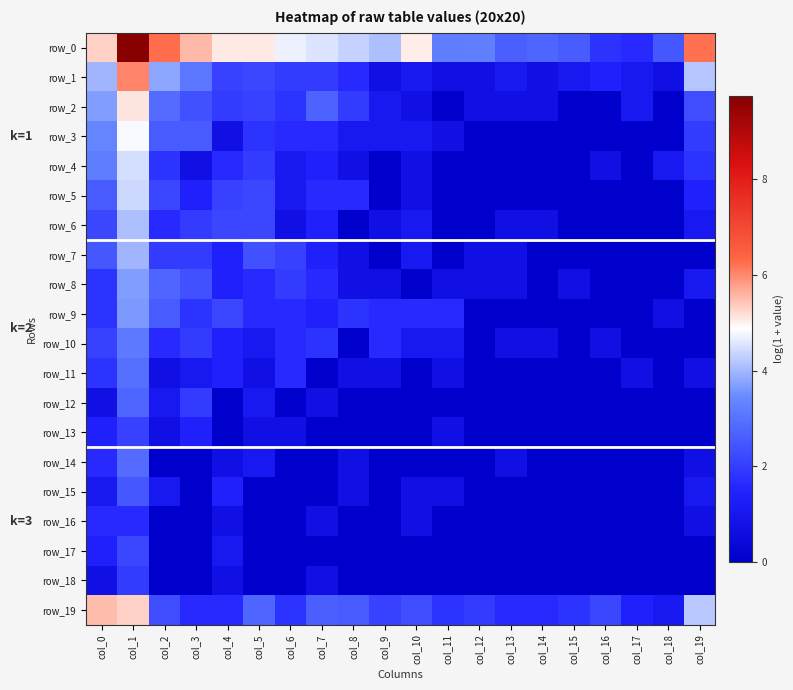

Which series has the largest range (max minus min)?

row_0